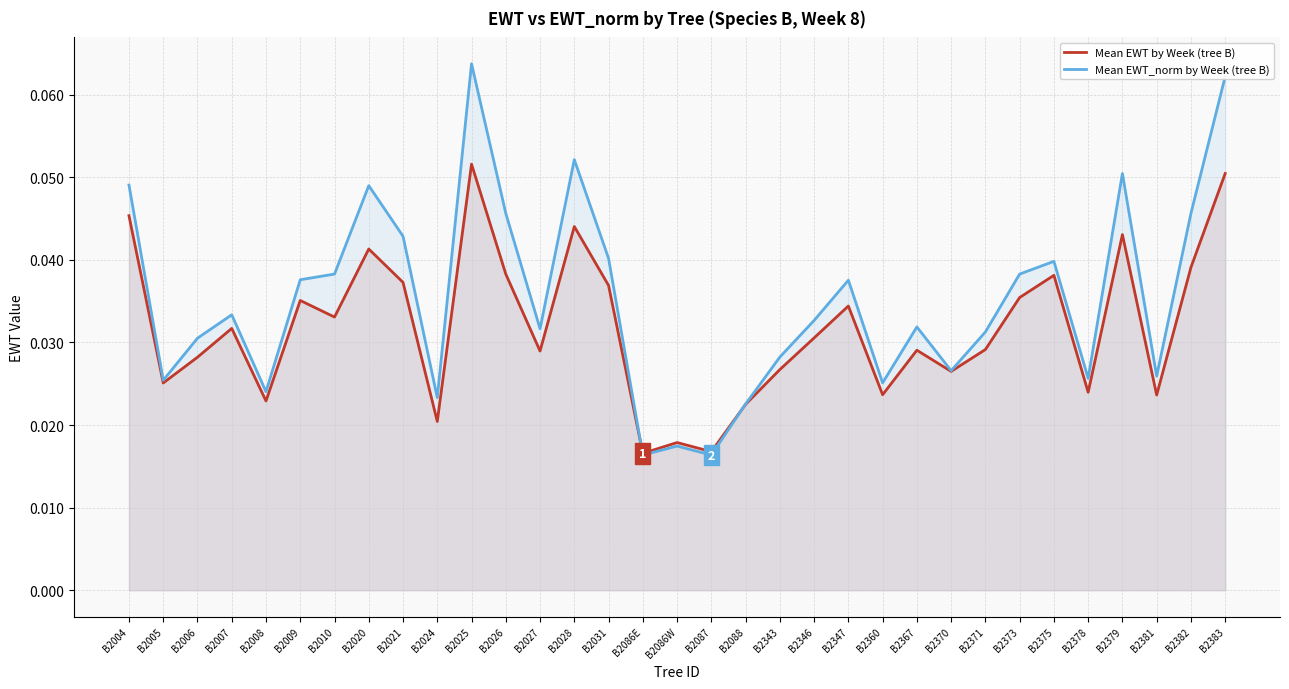

After their last crossing, which series has the higher values: Mean EWT_norm by Week (tree B) or Mean EWT by Week (tree B)?

Mean EWT_norm by Week (tree B)